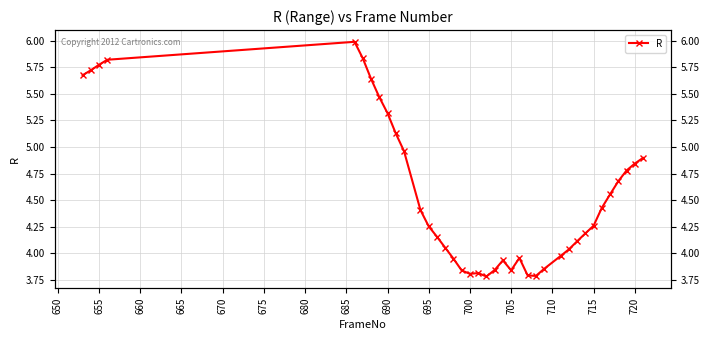

What is the greatest value displayed?

6.0